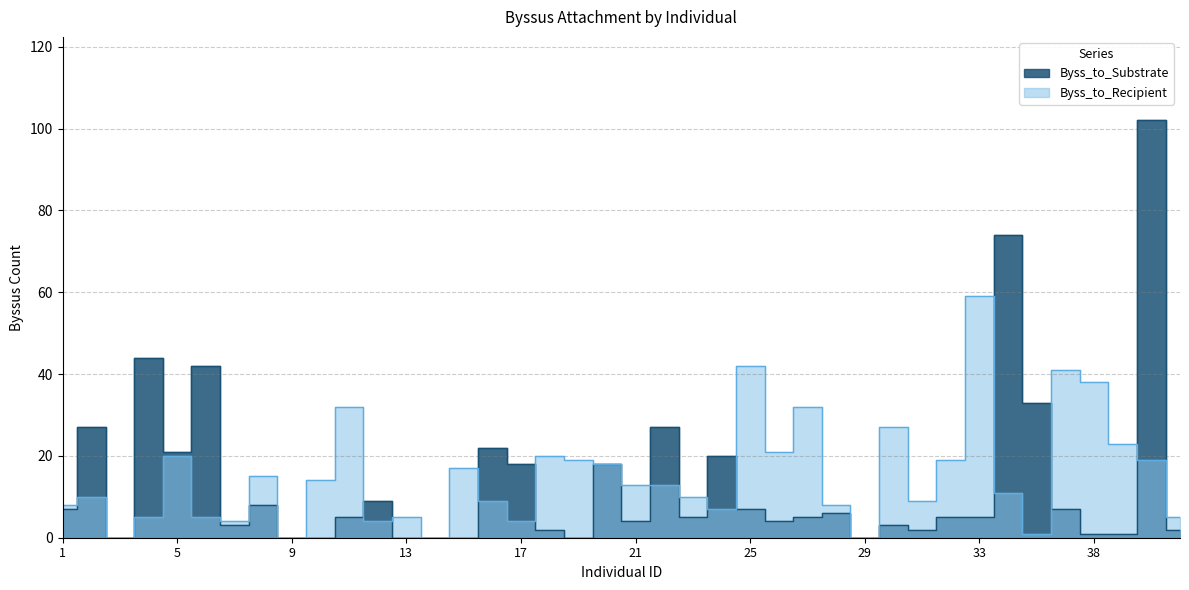

How many series are shown in this chart?

2